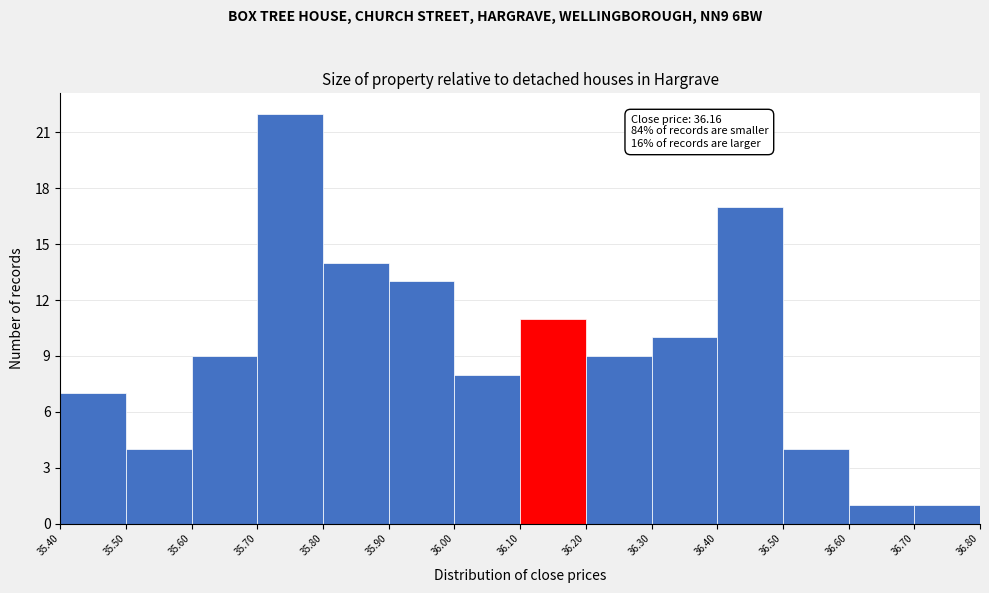

Which range on the x-axis has the tallest bar?

35.70 to 35.80